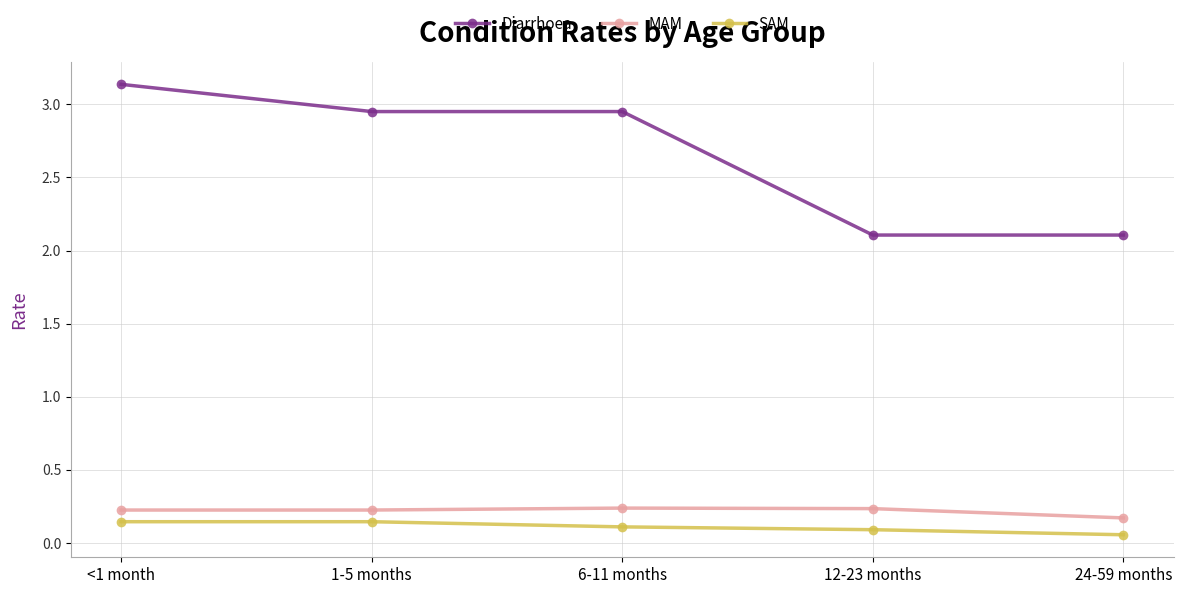

What is the spread (max minus min) of values at 24-59 months?

2.0